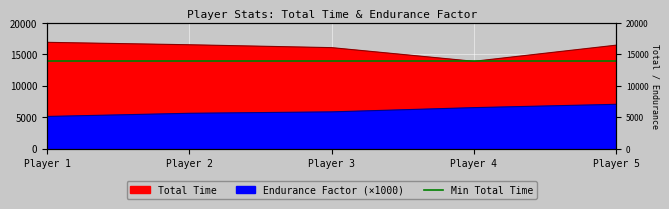

What is the spread (max minus min) of values at Player 2?

10905.5